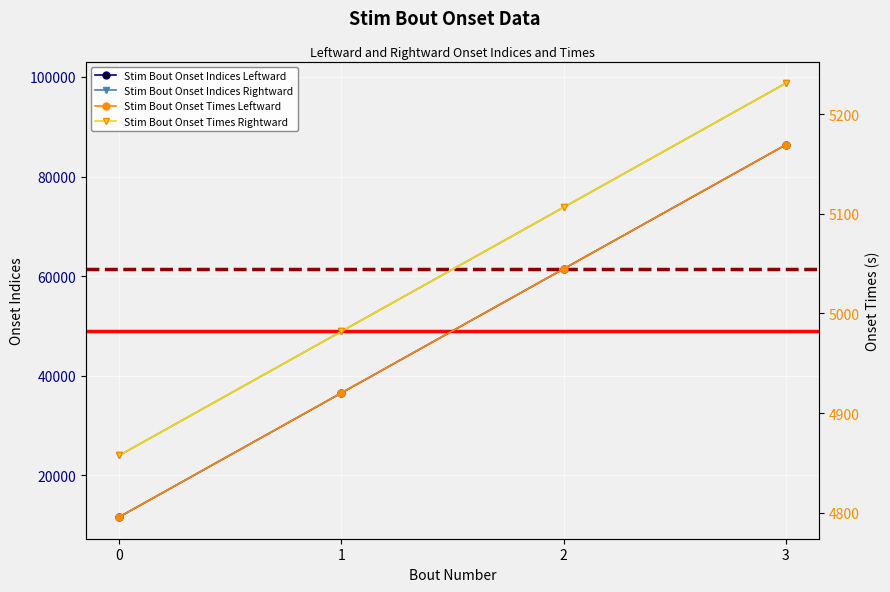

What are all the series names shown in the legend?

Stim Bout Onset Indices Leftward, Stim Bout Onset Times Leftward, Stim Bout Onset Indices Rightward, Stim Bout Onset Times Rightward